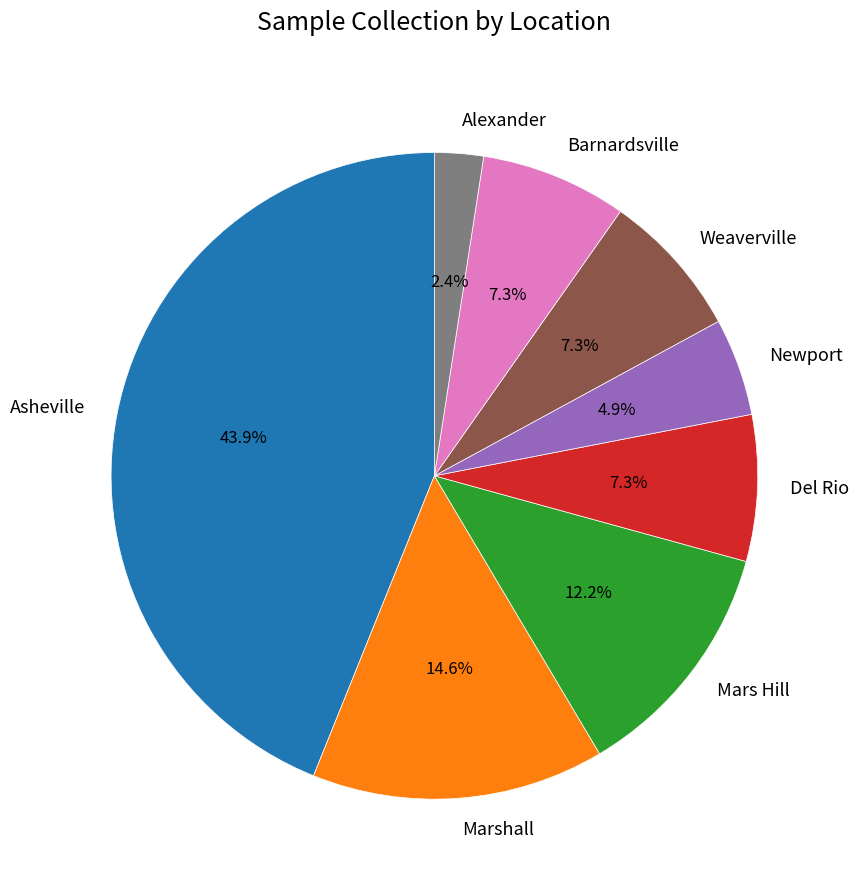

Which slice is the largest?

Asheville